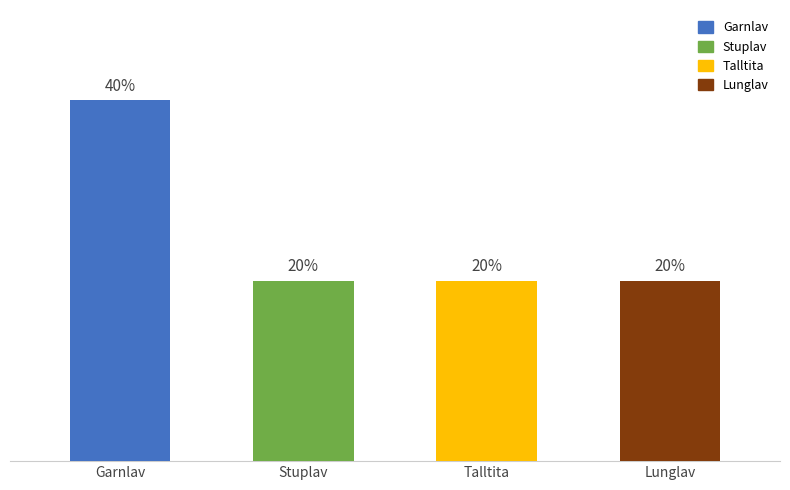

Where is the data nearest to the value 1?

Stuplav